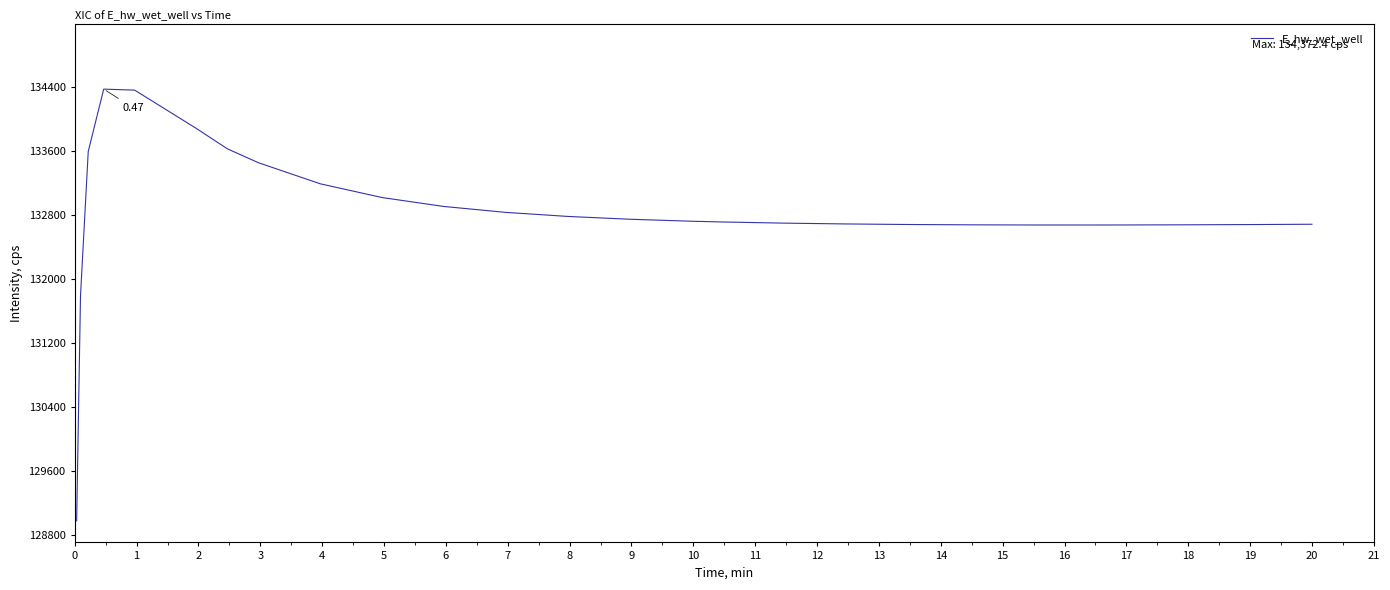

What is the difference between the maximum and minimum values?

5397.1